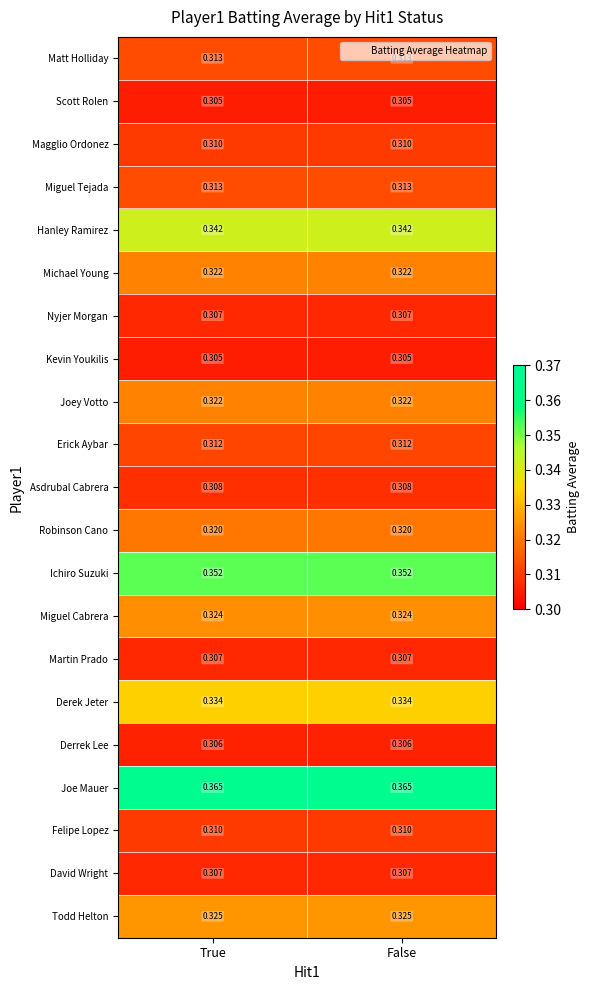

Which series has the largest total across all categories?

Joe Mauer